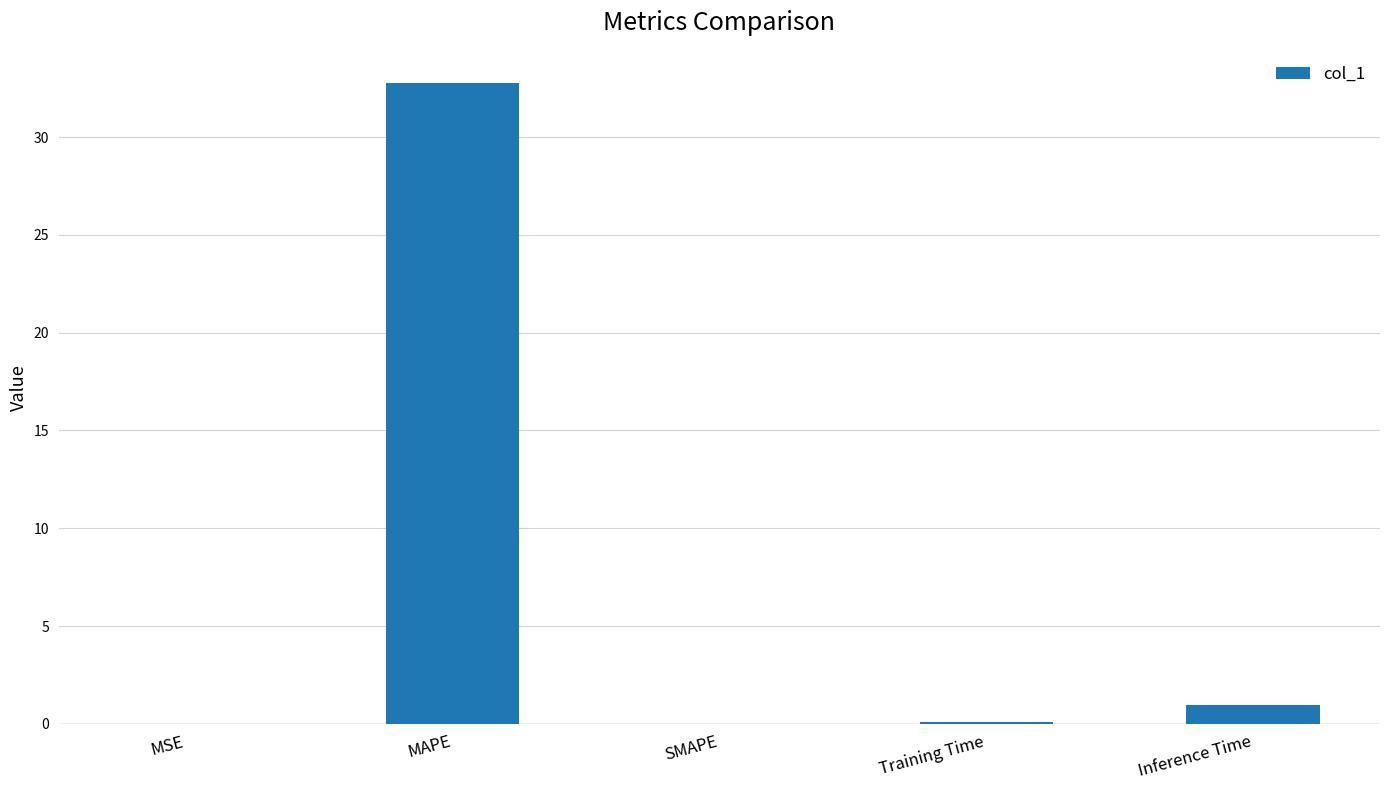

What value does the data have at Inference Time?

1.0